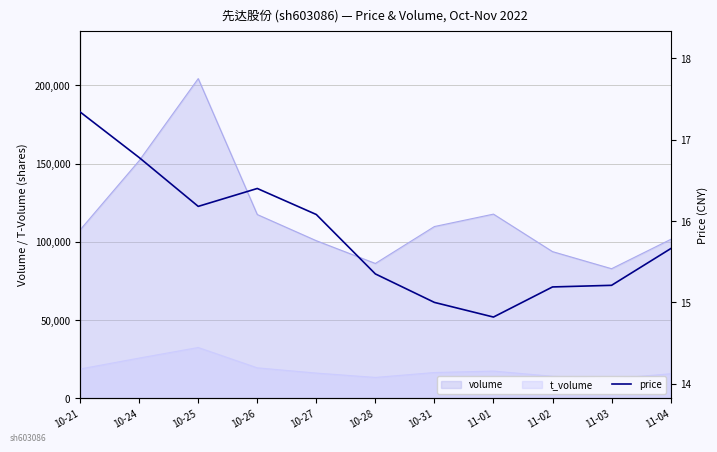

What is the ratio of the value at 10-21 to the value at 11-04?

1.1